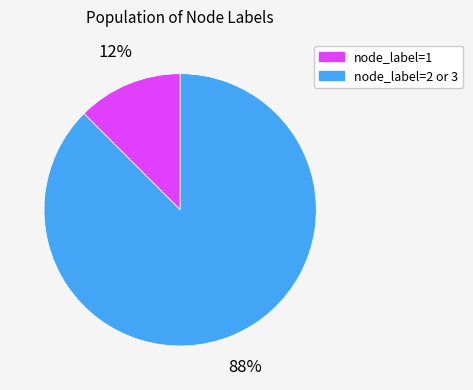

Which slice is the largest?

node_label=2 or 3